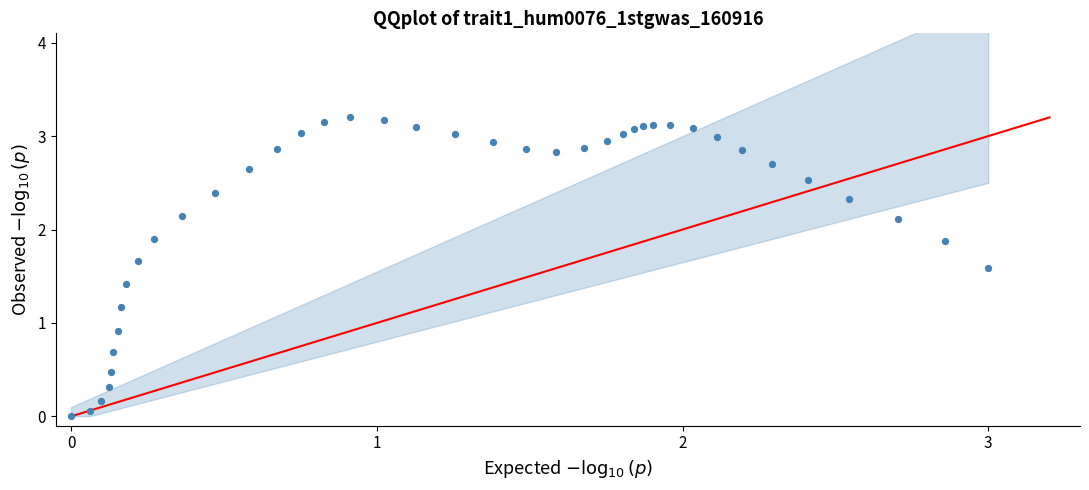

What Y value in the scatter plot is closest to 1?

0.9